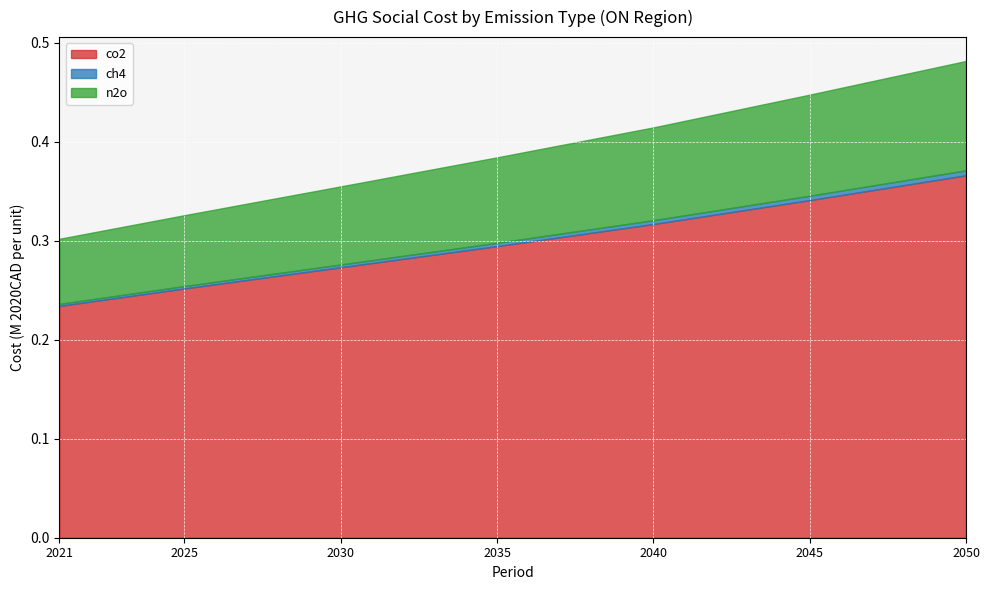

What is the difference between the highest and lowest values at 2035?

0.3